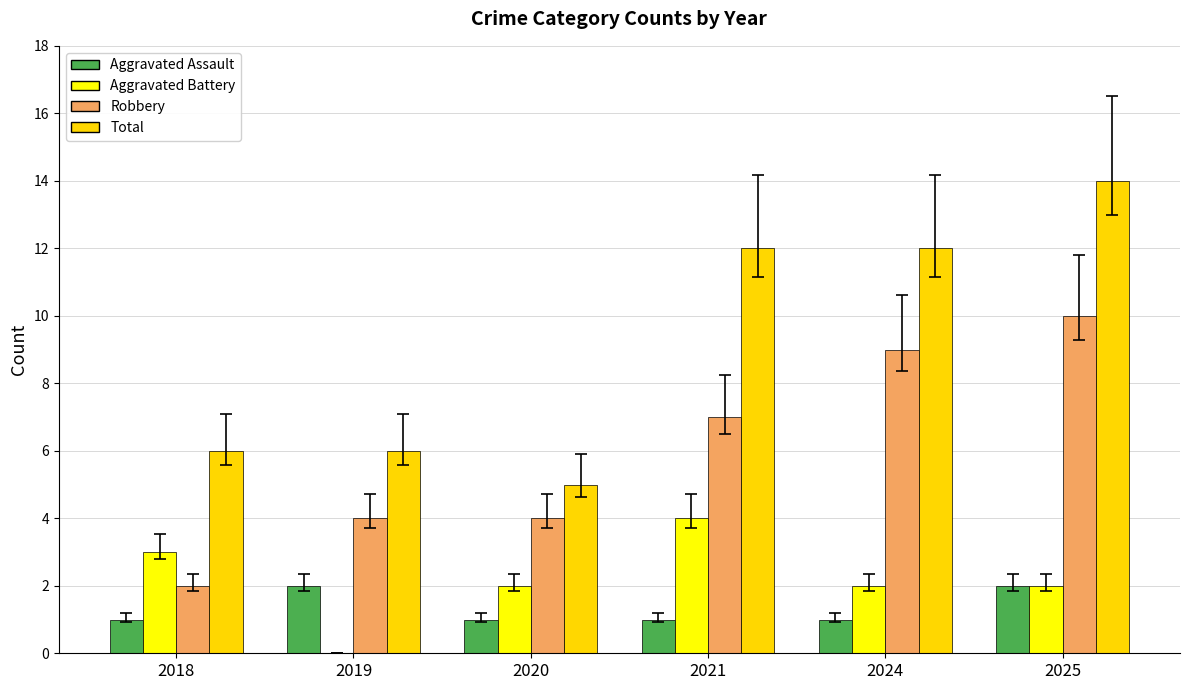

Between 2024 and 2025, which series saw the biggest shift?

Total